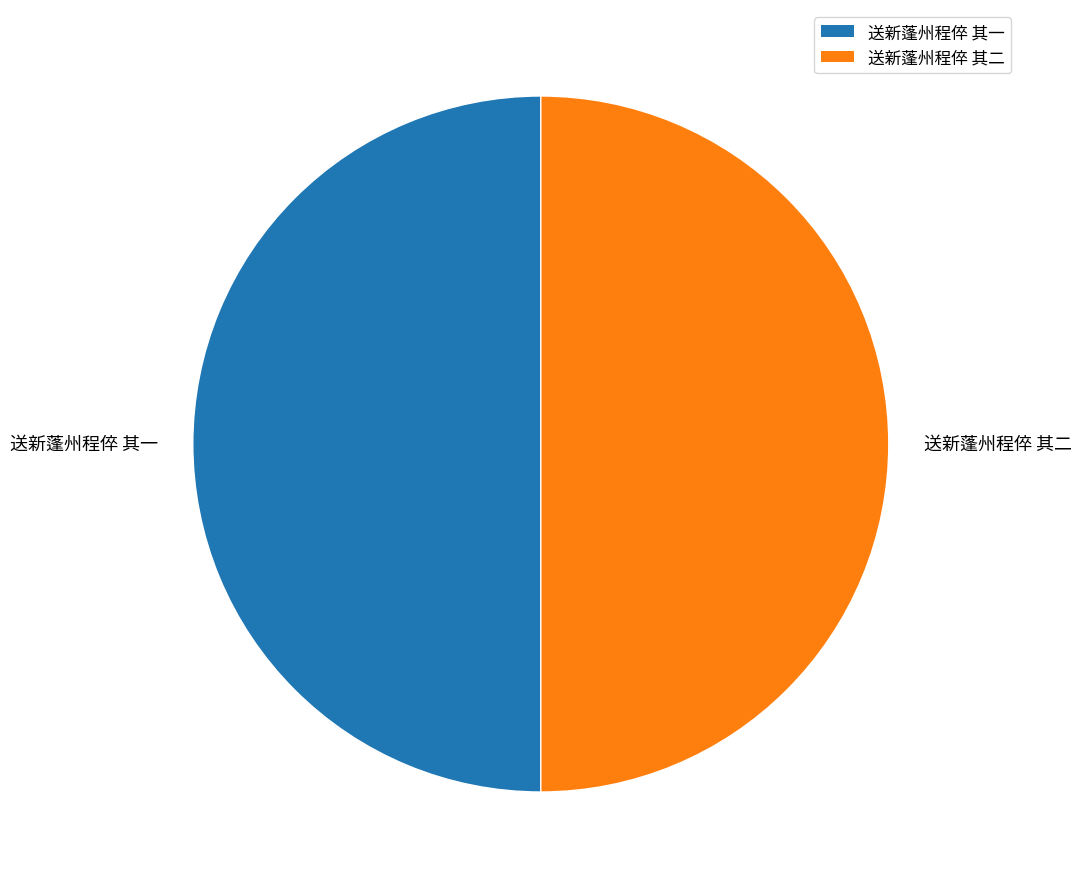

Approximately how many times larger is the value at 送新蓬州程倅 其一 compared to 送新蓬州程倅 其二?

1.0